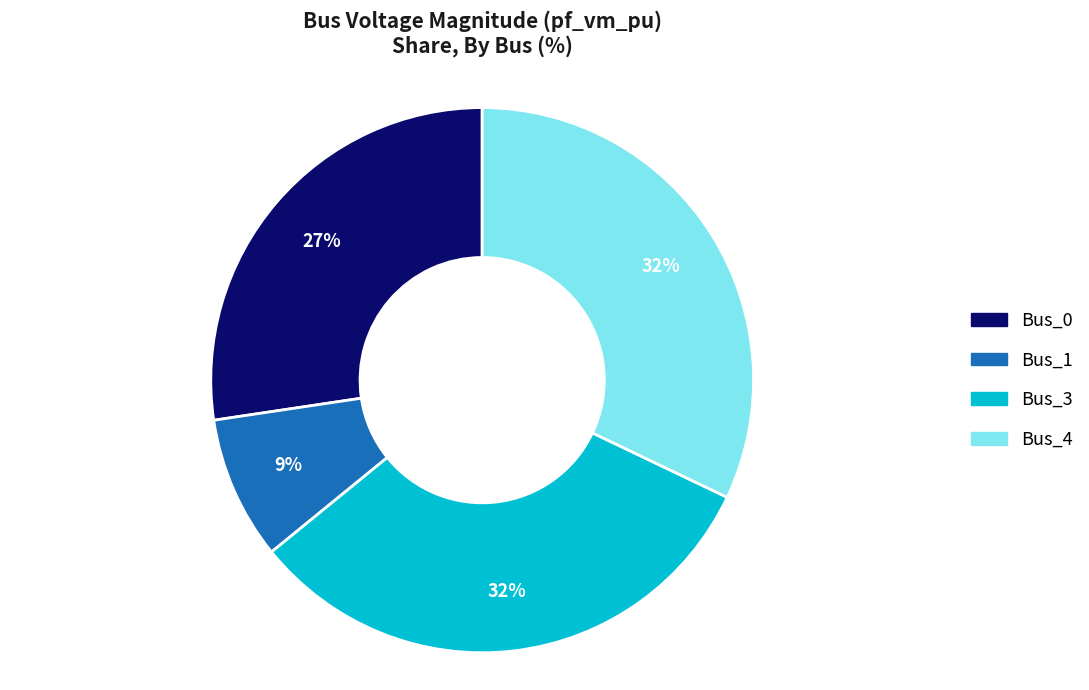

How many segments does this pie chart have?

4